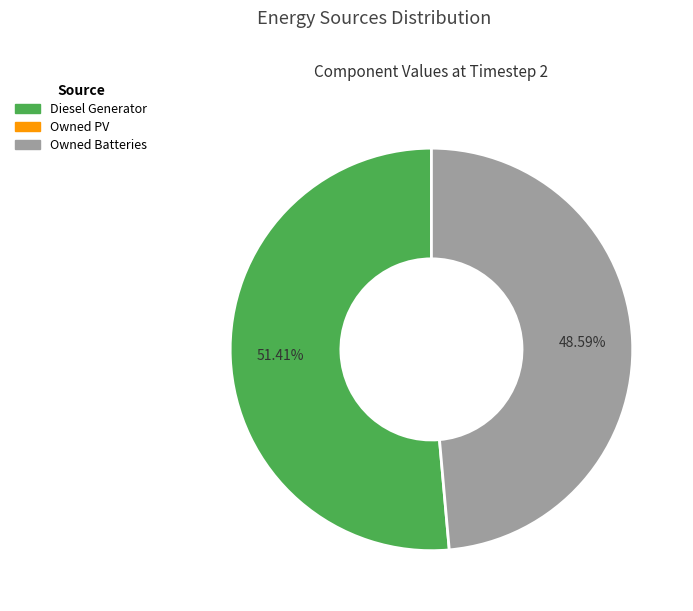

Does any single category account for the majority?

Yes